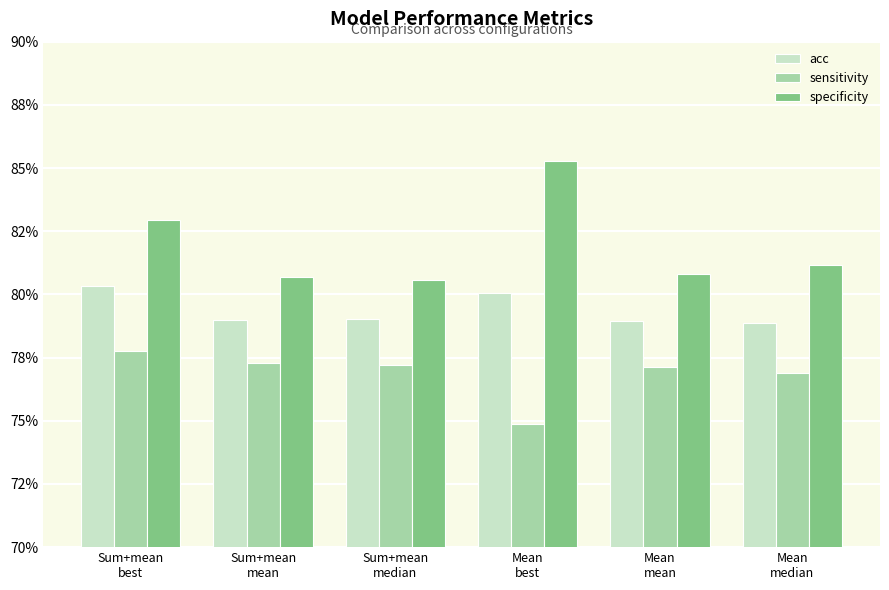

Does the chart contain stacked bars?

No